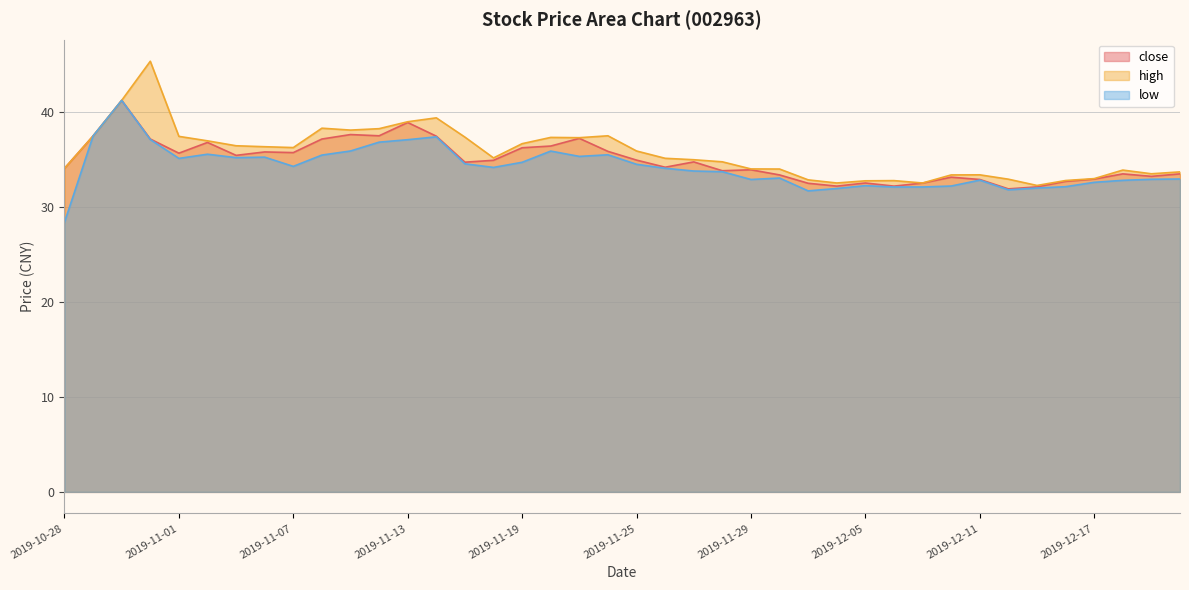

What value does the low series have at 2019-12-13?

32.0